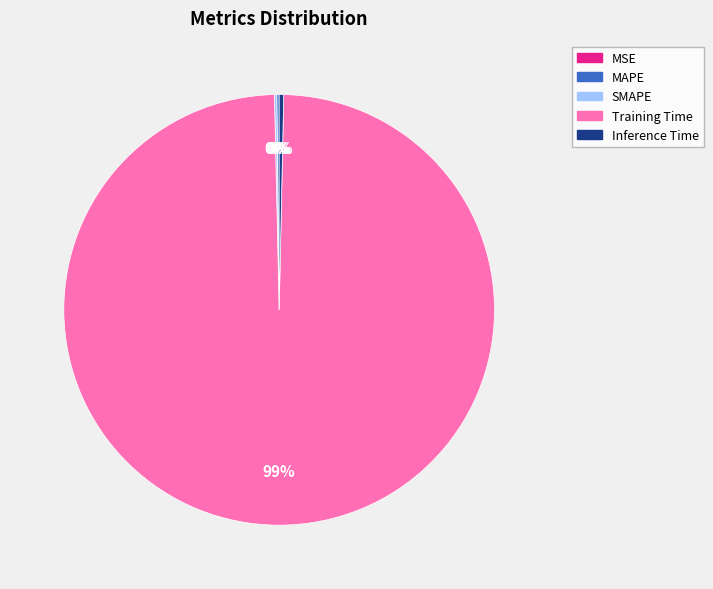

Is there any slice that represents more than half of the pie?

Yes